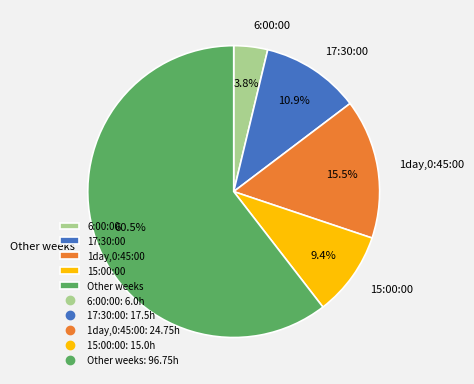

What portion of the pie excludes 15:00:00?

90.6%